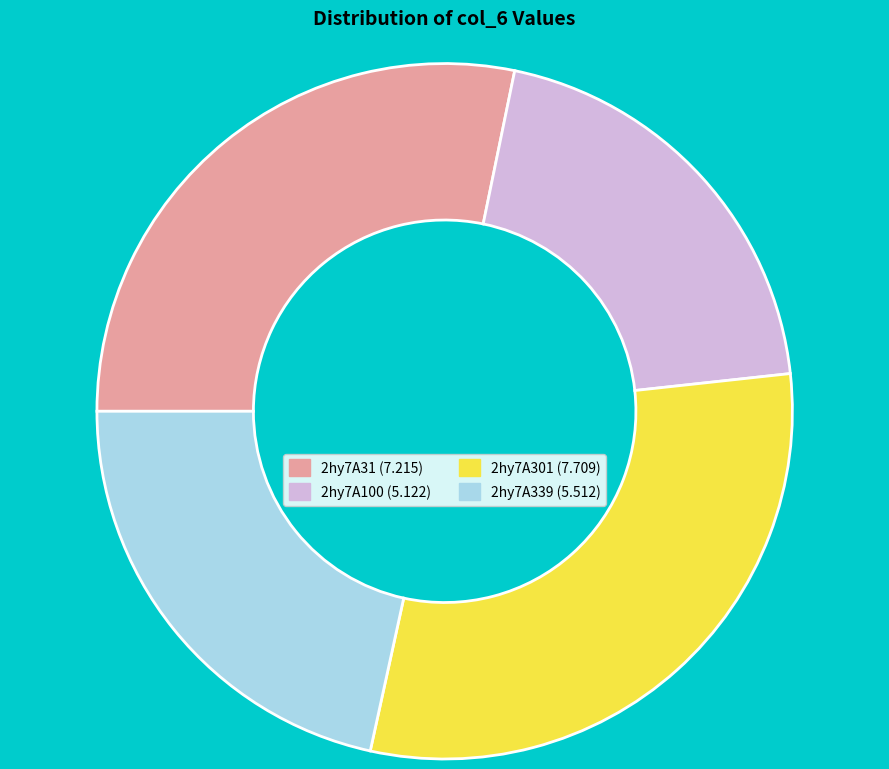

Is the sum of 2hy7A301 (7.709) and 2hy7A100 (5.122) greater than half?

Yes